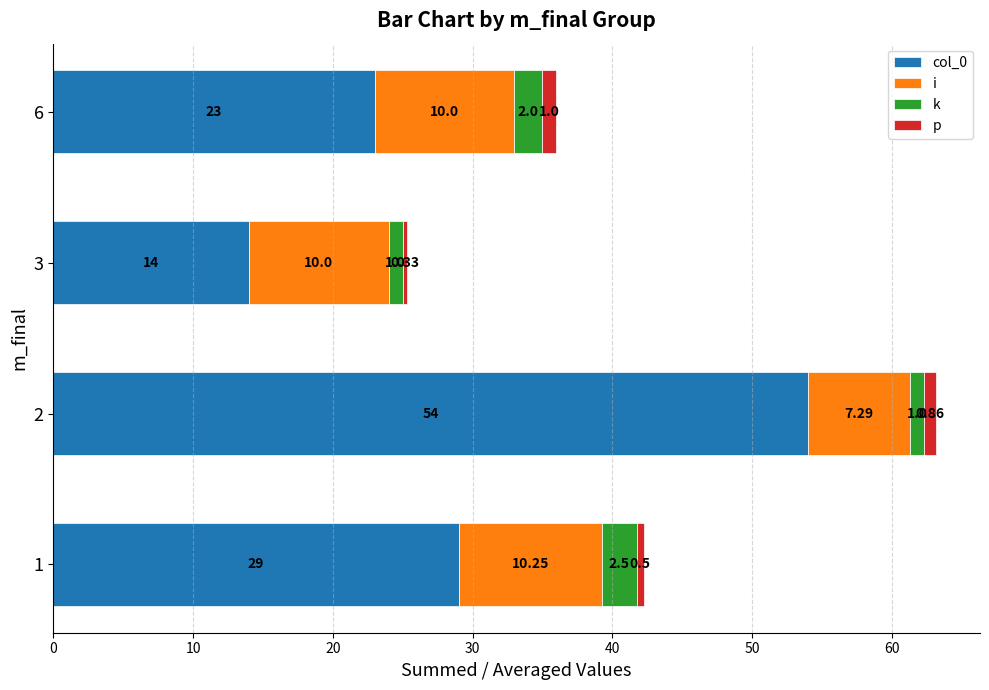

What is the total value across all series at 3?

25.3